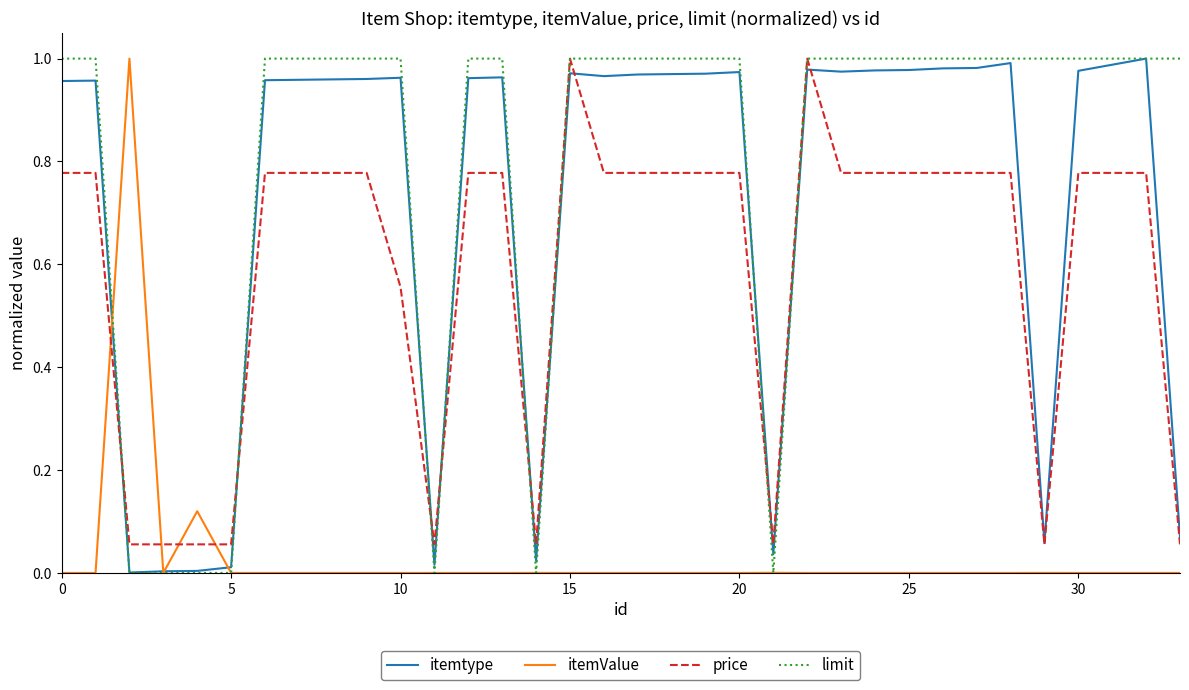

How many times do price and itemValue cross each other?

4